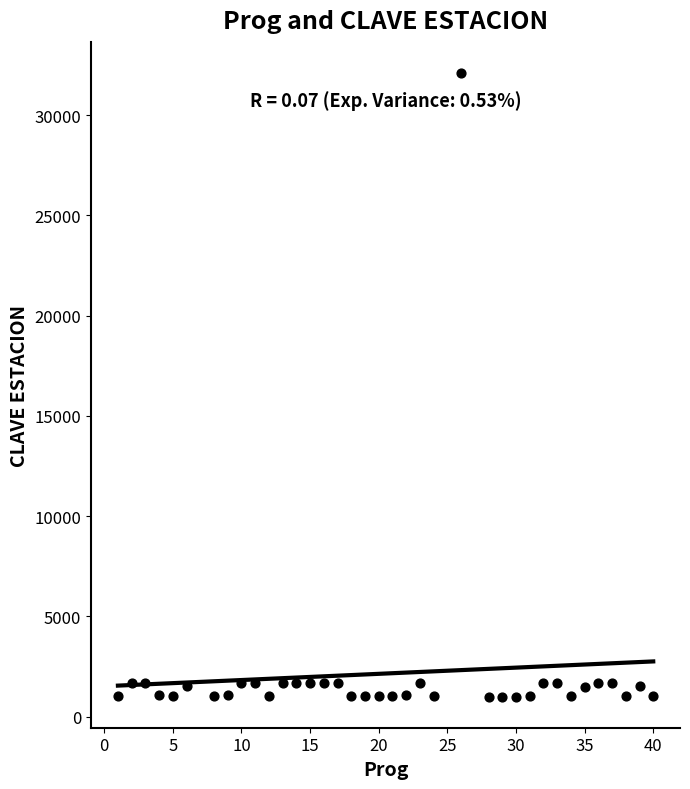

What is the range of X values (max minus min)?

39